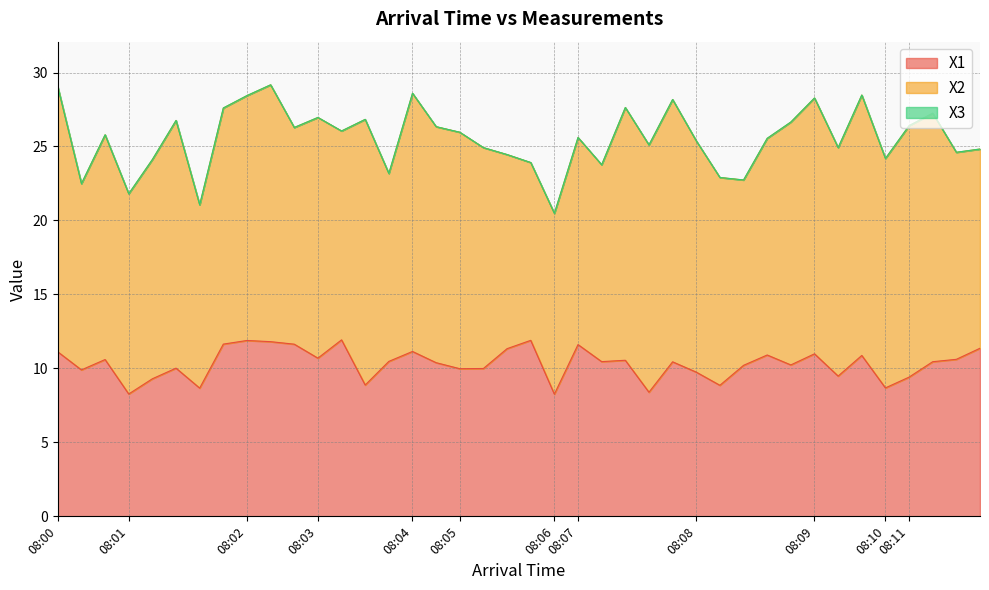

Between 08:01 and 08:11, which series saw the biggest shift?

X3